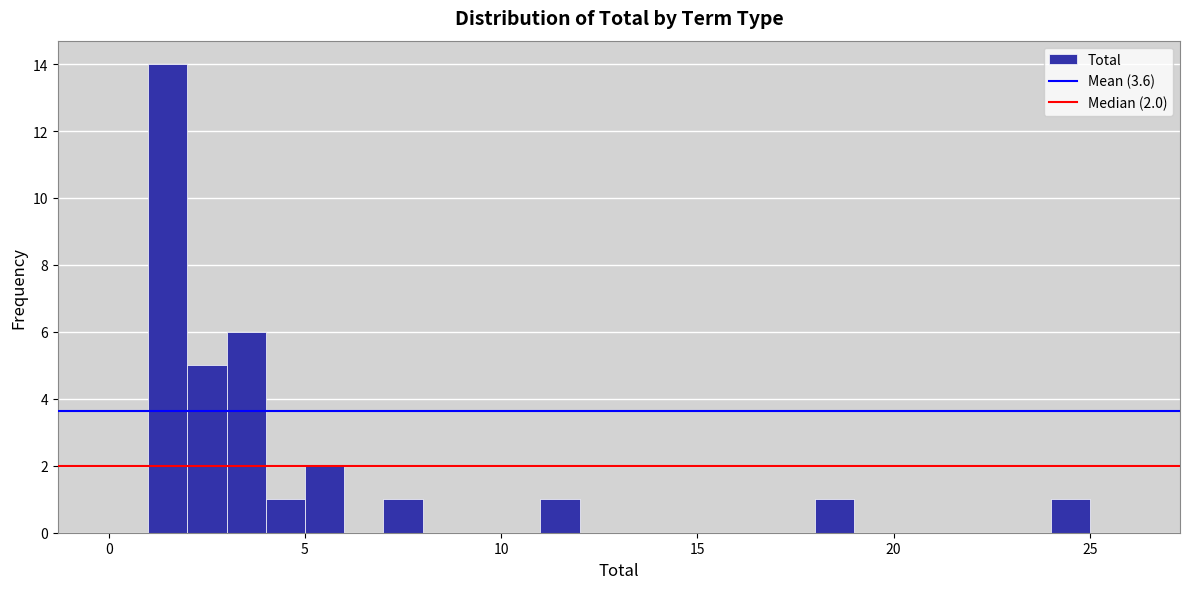

Read against the x-axis, roughly where is the centre of the tallest bar?

1.5